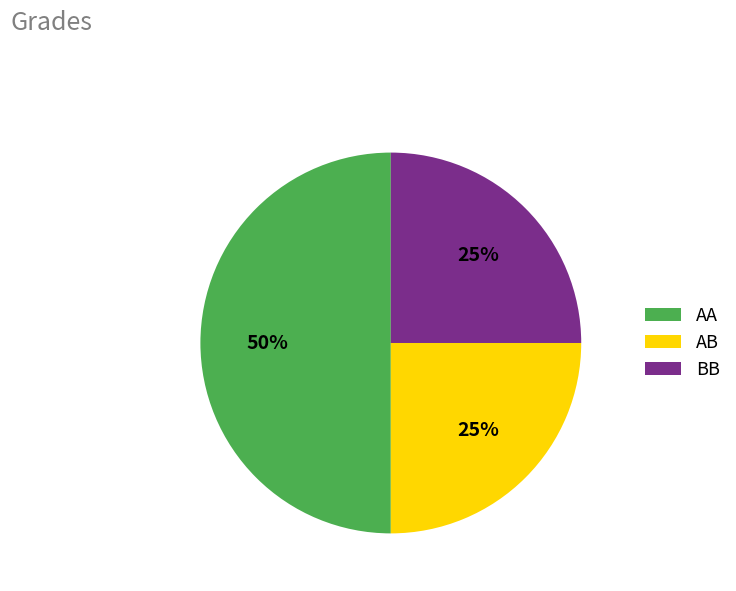

To the nearest percent, what is the average slice percentage?

33%